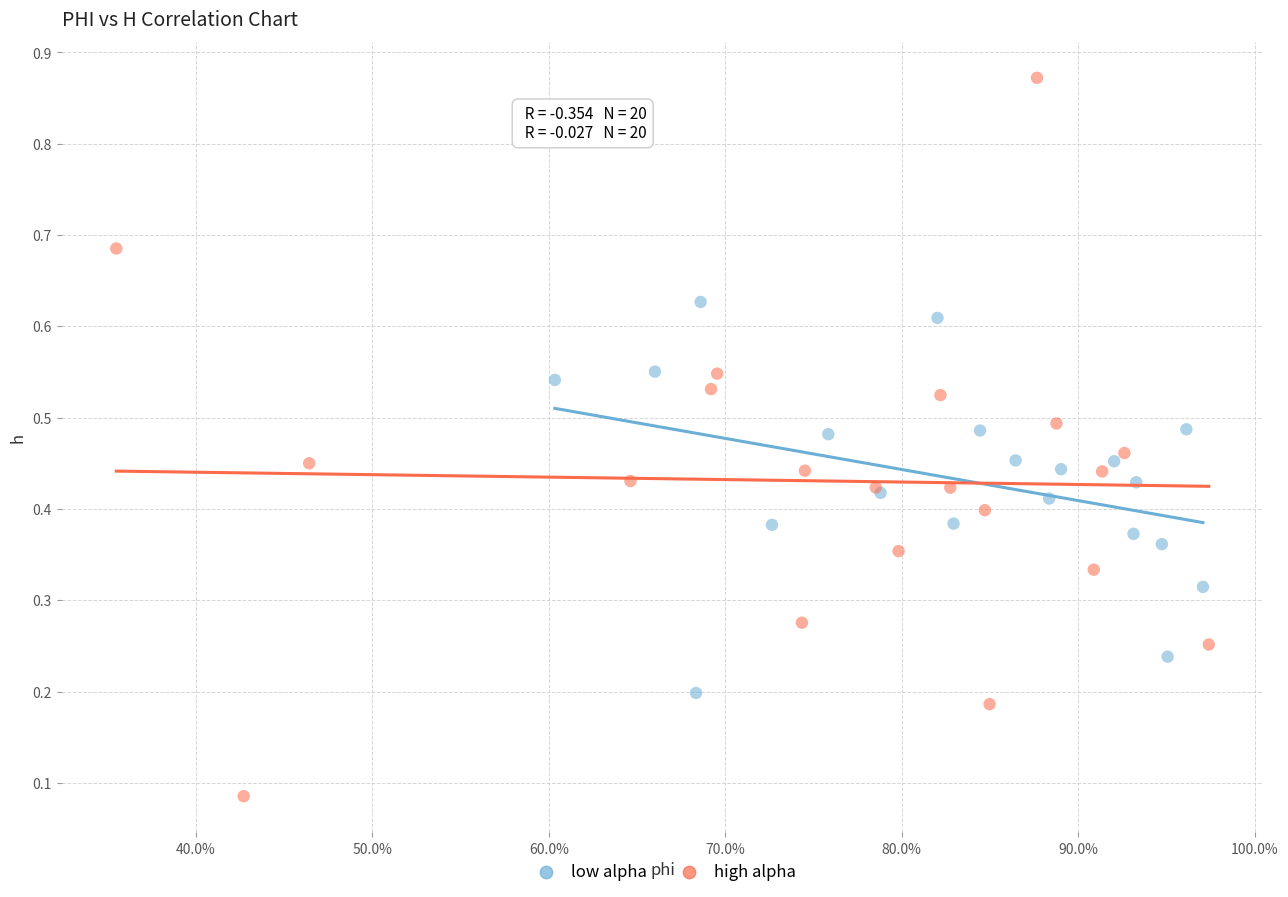

Which series contains the lowest Y value?

high alpha